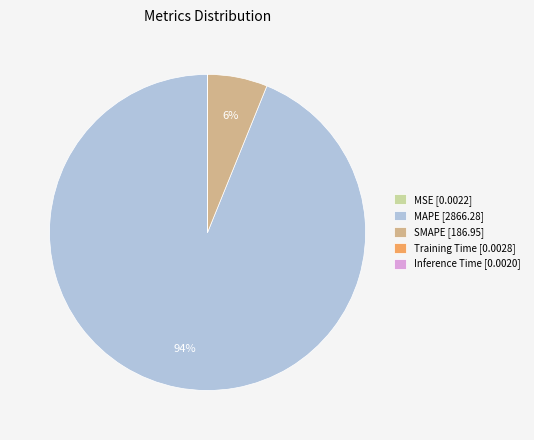

To the nearest percent, what portion does SMAPE [186.95] represent?

6%